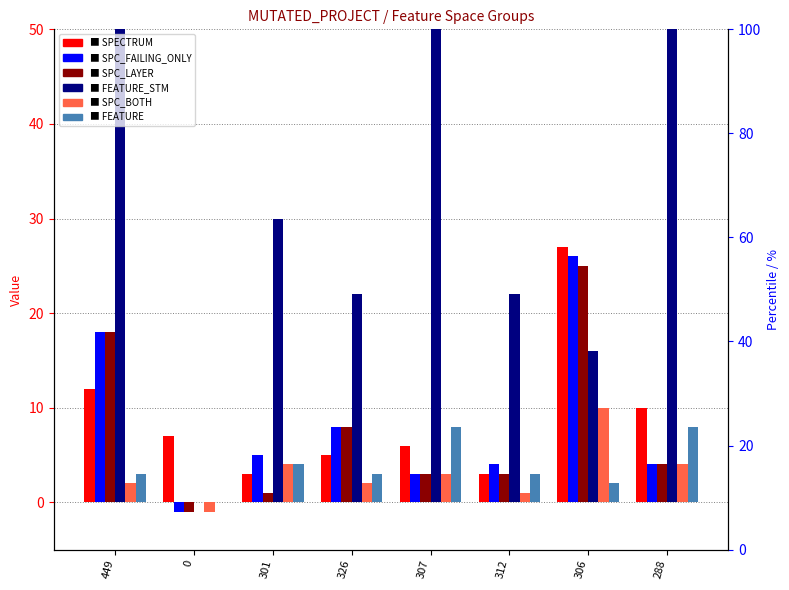

List the labels in order of FEATURE_STM value, largest first.

449, 307, 288, 301, 326, 312, 306, 0